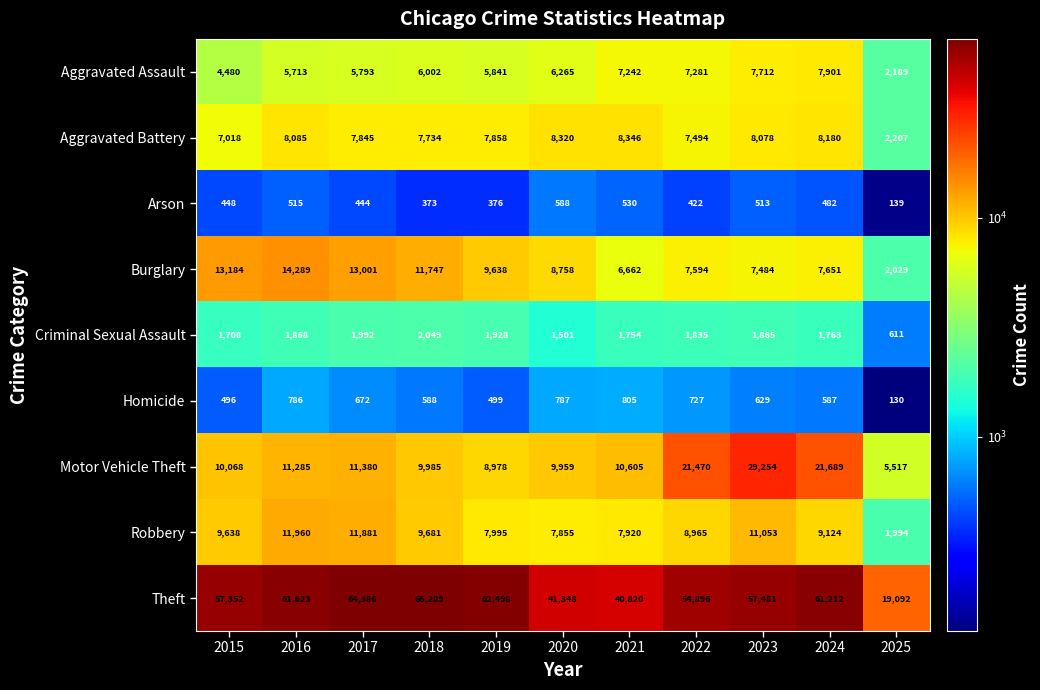

Which series has the widest spread of values?

Theft